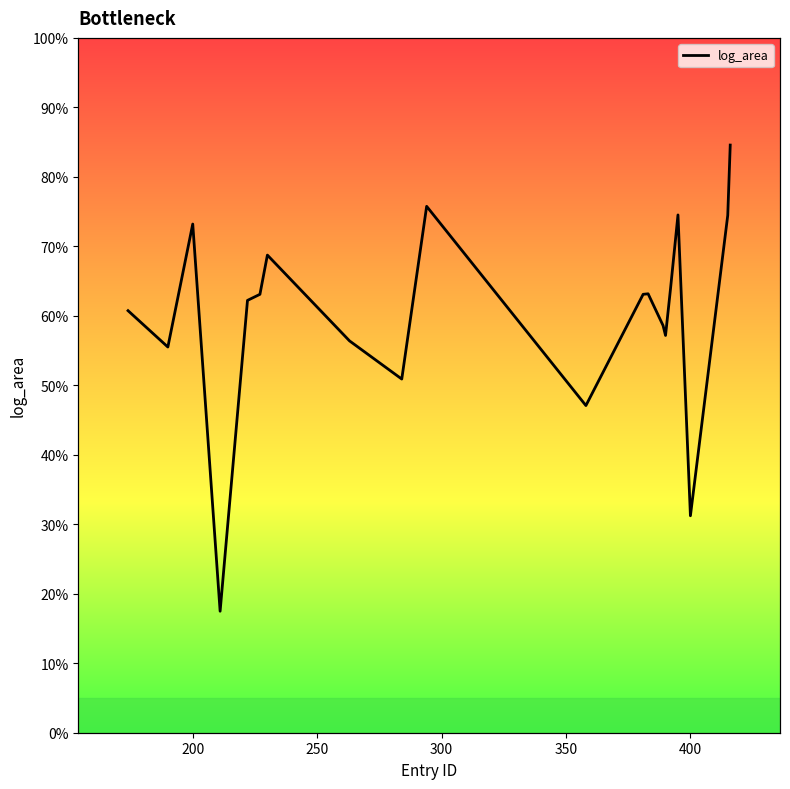

What is the difference between the second highest and second lowest values?

8.9